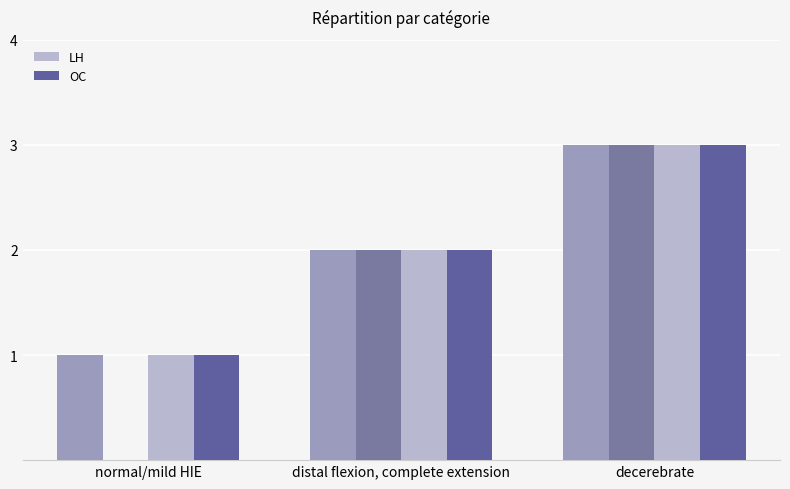

At how many categories does at least one series exceed 2?

1